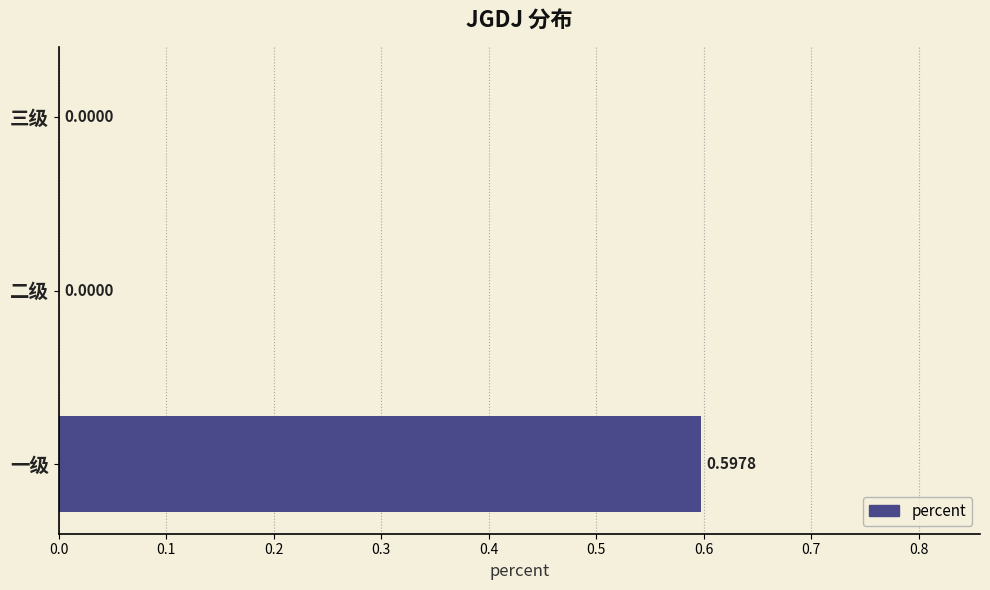

What is the change in value from 一级 to 二级?

-0.6